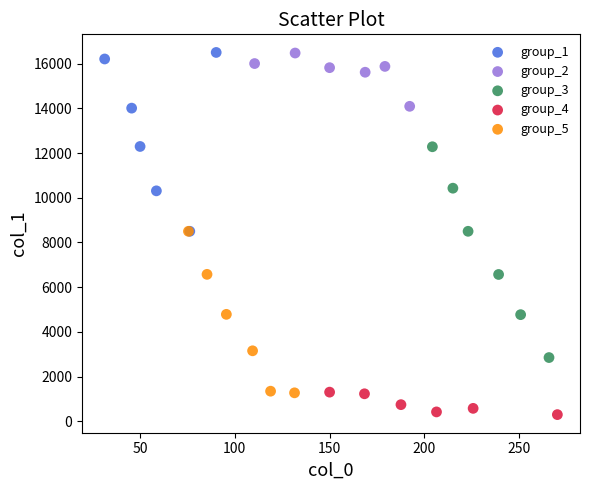

What are all the series names shown in the legend?

group_1, group_2, group_3, group_4, group_5